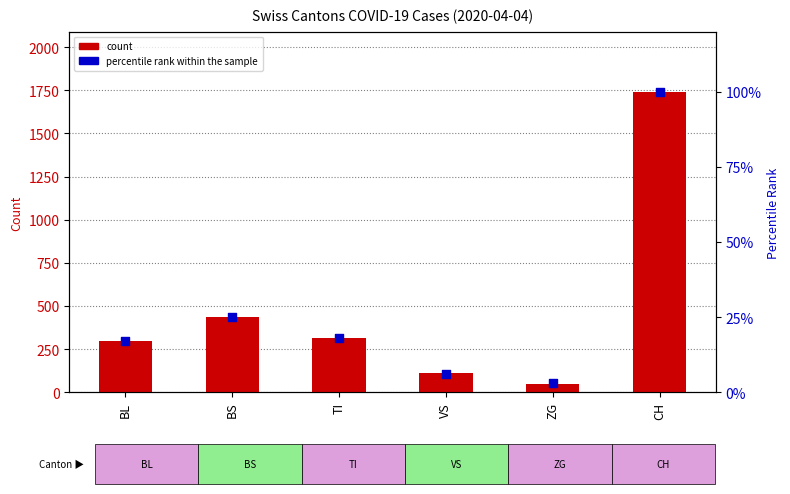

What is the total value across all series at BS?

459